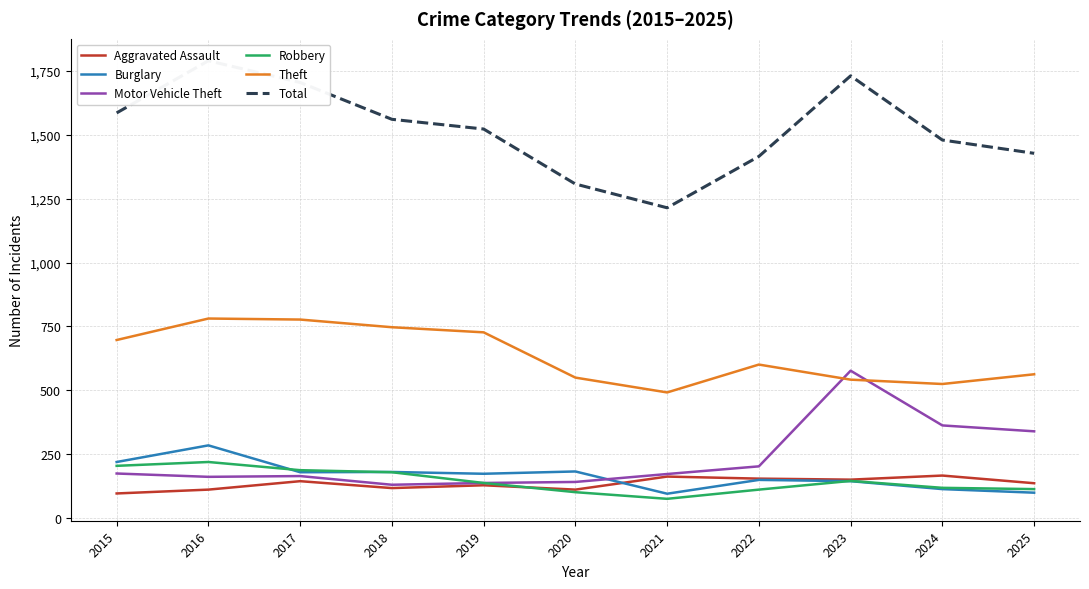

At which category does the chart reach its minimum across all series?

2021